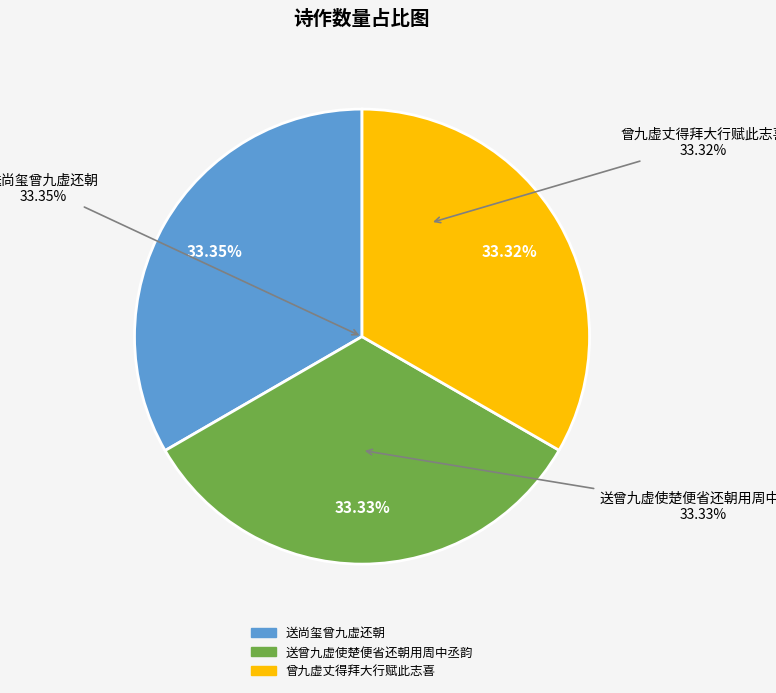

To the nearest percent, what percentage of the pie is 送曾九虚使楚便省还朝用周中丞韵?

33%